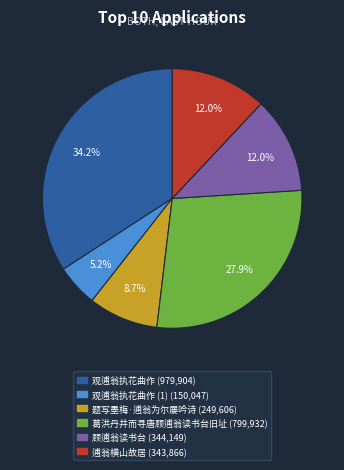

Does any single category account for the majority?

No